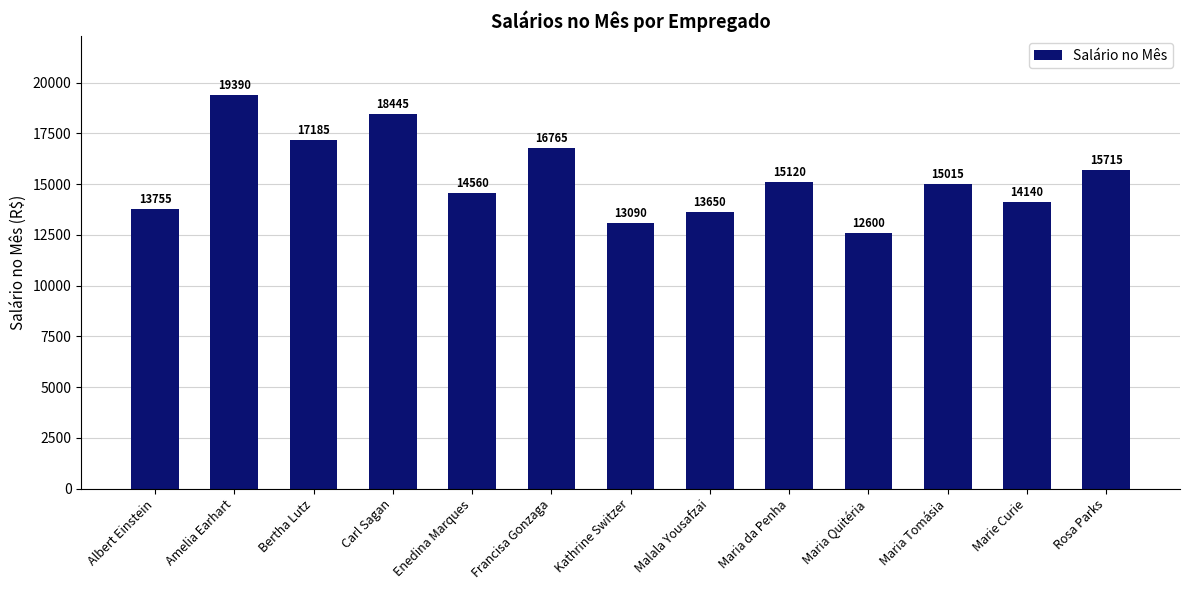

True or false: the data shows 4124 at Enedina Marques.

False